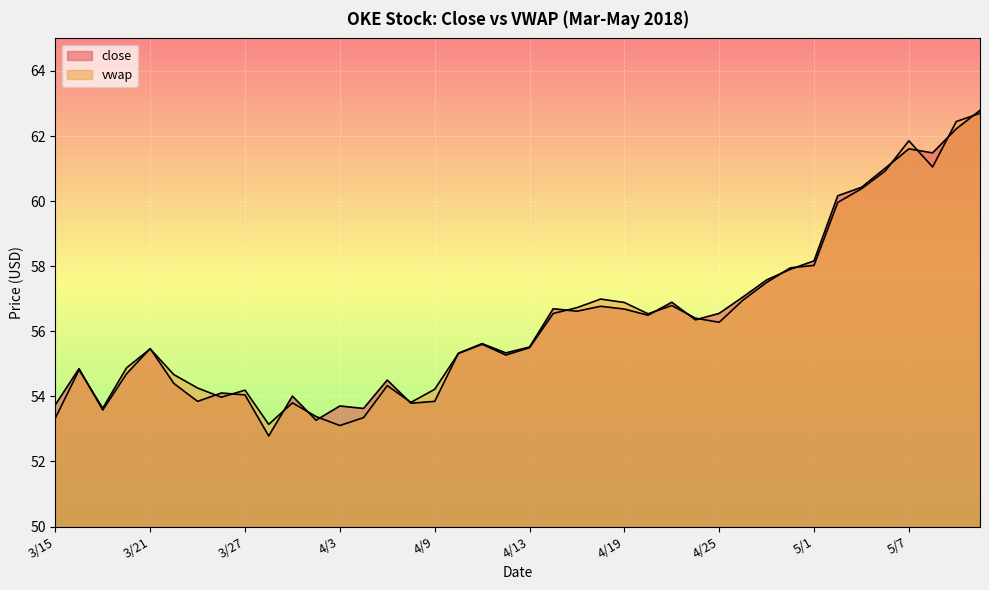

Reading left to right, what are all the values shown in this chart?

close: 53.7	54.9	53.6	54.7	55.5	54.4	53.8	54.1	54.0	52.8	54.0	53.3	53.7	53.6	54.5	53.8	53.8	55.3	55.6	55.3	55.5	56.7	56.6	56.8	56.7	56.5	56.9	56.4	56.6	57.1	57.6	57.9	58.2	60.2	60.4	61.0	61.6	61.5	62.2	62.8
vwap: 53.3	54.8	53.6	54.9	55.5	54.7	54.3	54.0	54.2	53.1	53.8	53.4	53.1	53.3	54.3	53.8	54.2	55.3	55.6	55.3	55.5	56.5	56.7	57.0	56.9	56.5	56.8	56.4	56.3	57.0	57.5	57.9	58.0	60.0	60.4	60.9	61.9	61.0	62.4	62.7